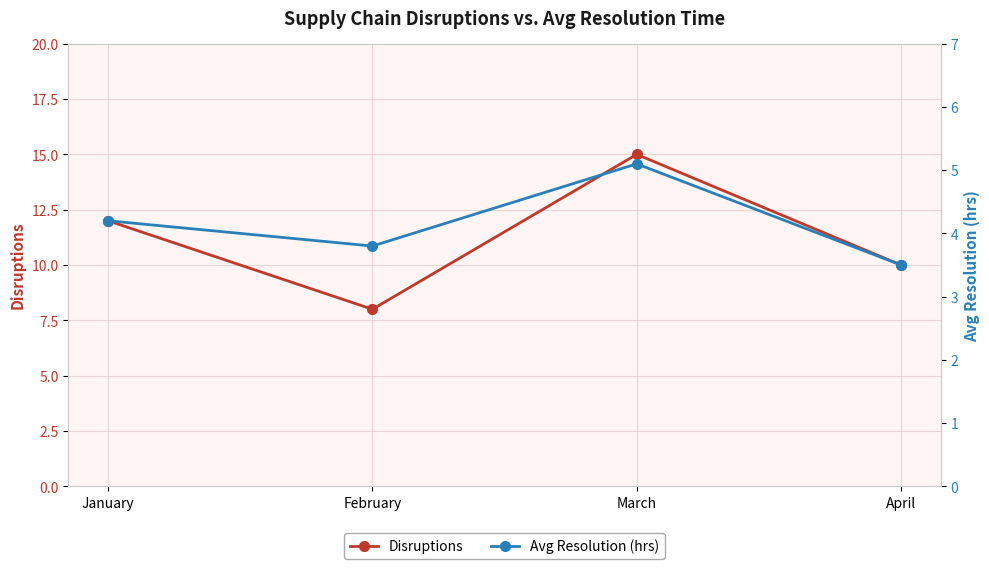

List the series in order of their peak value, highest first.

Disruptions, Avg Resolution (hrs)